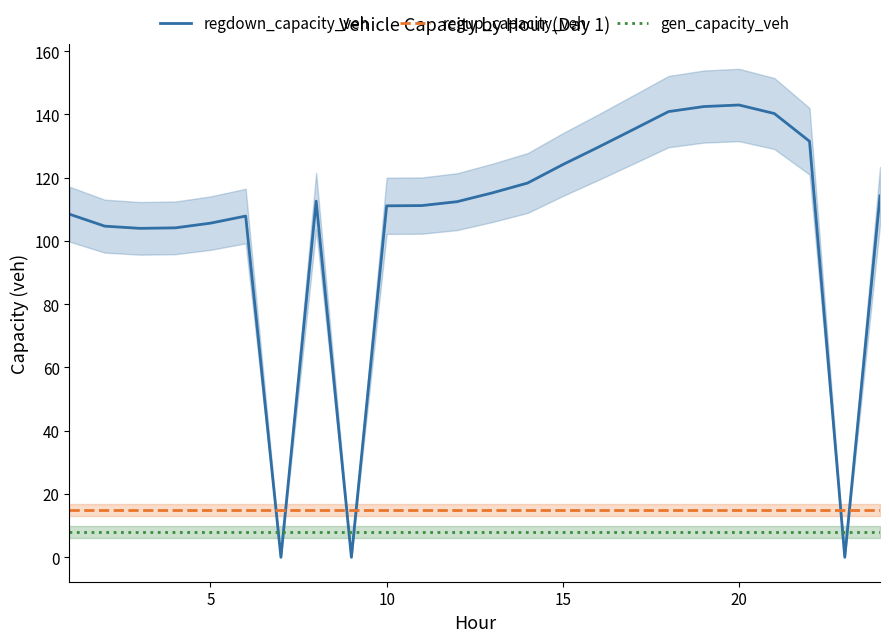

What is the lowest value of the regup_capacity_veh series?

15.0